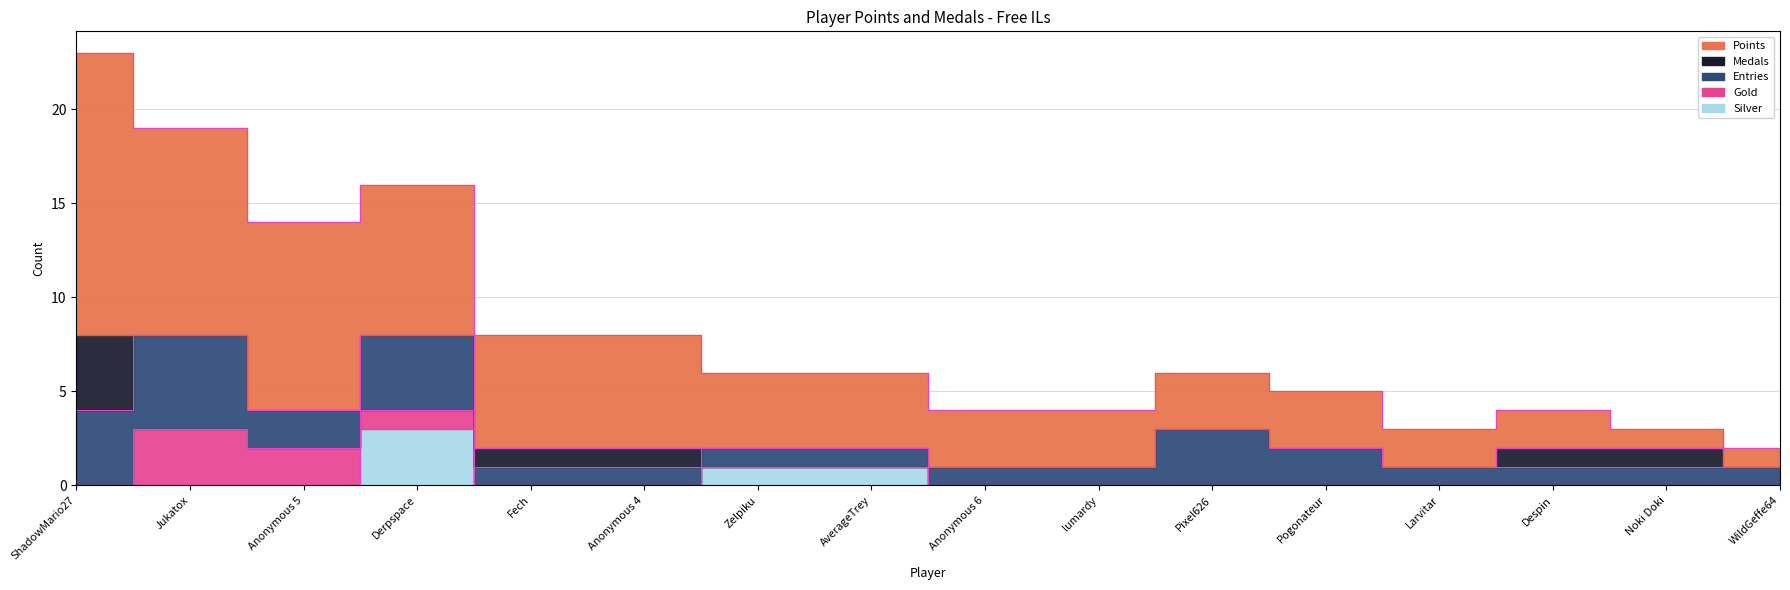

What is the spread (max minus min) of values at lumardy?

3